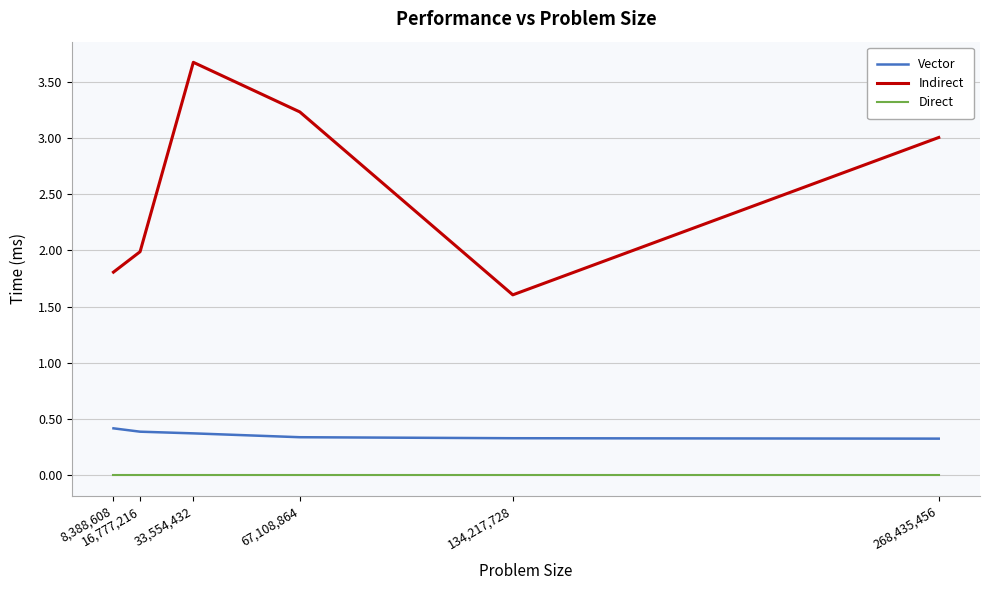

Reading left to right, transcribe all the data shown in this chart.

Vector: 0.4	0.4	0.4	0.3	0.3	0.3
Indirect: 1.8	2.0	3.7	3.2	1.6	3.0
Direct: 0.0	0.0	0.0	0.0	0.0	0.0